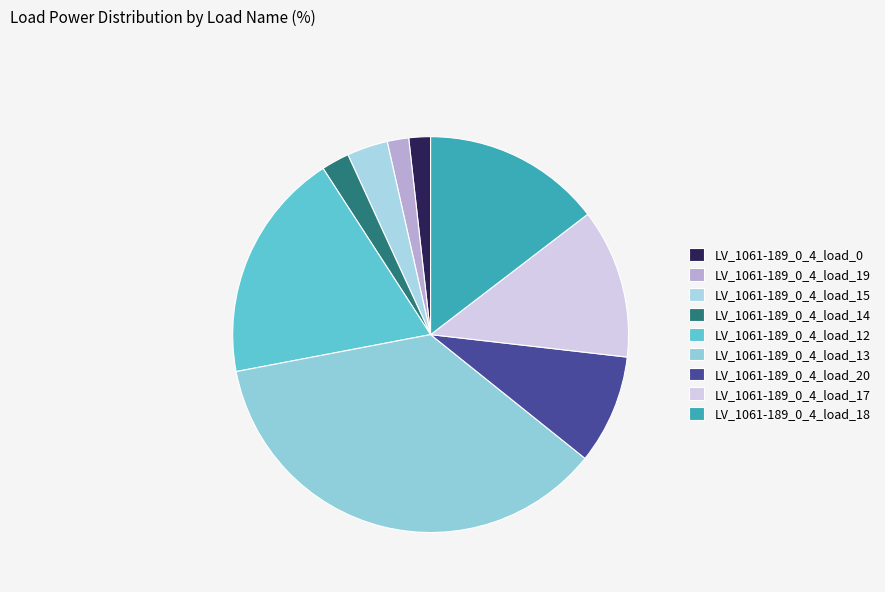

To the nearest percent, what percentage of the pie is LV_1061-189_0_4_load_12?

19%